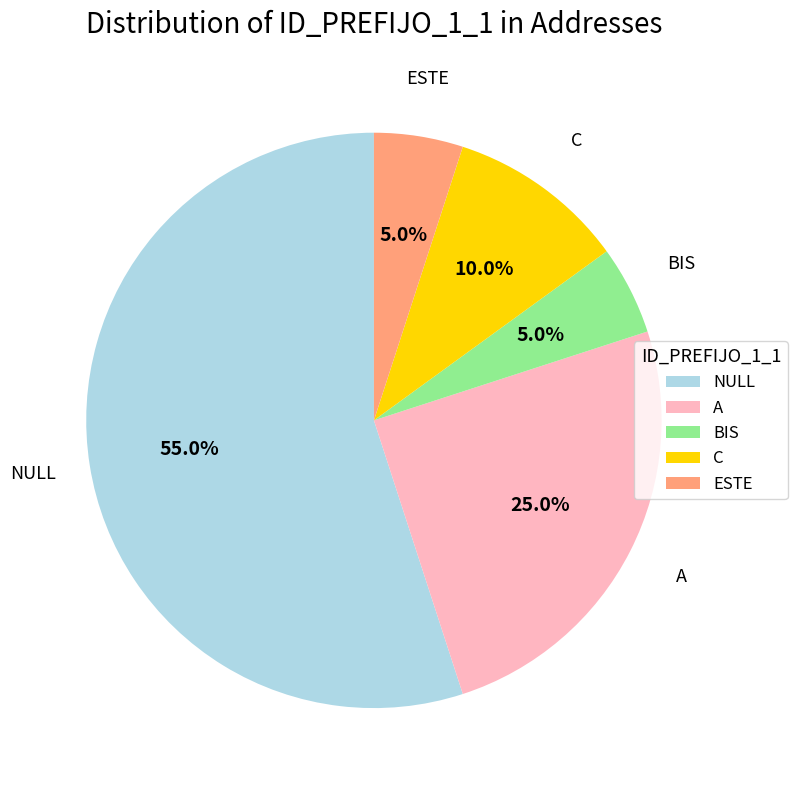

To the nearest percent, what is the average slice percentage?

20%